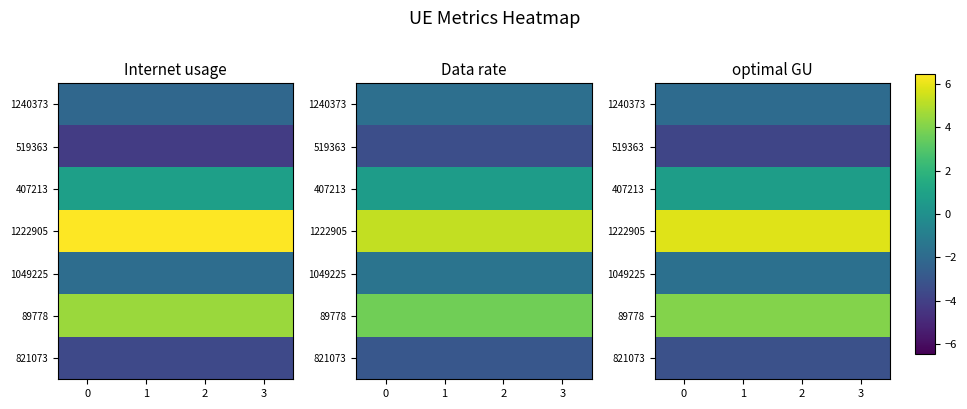

List the series in order of their peak value, highest first.

1222905, 89778, 407213, 1049225, 1240373, 821073, 519363